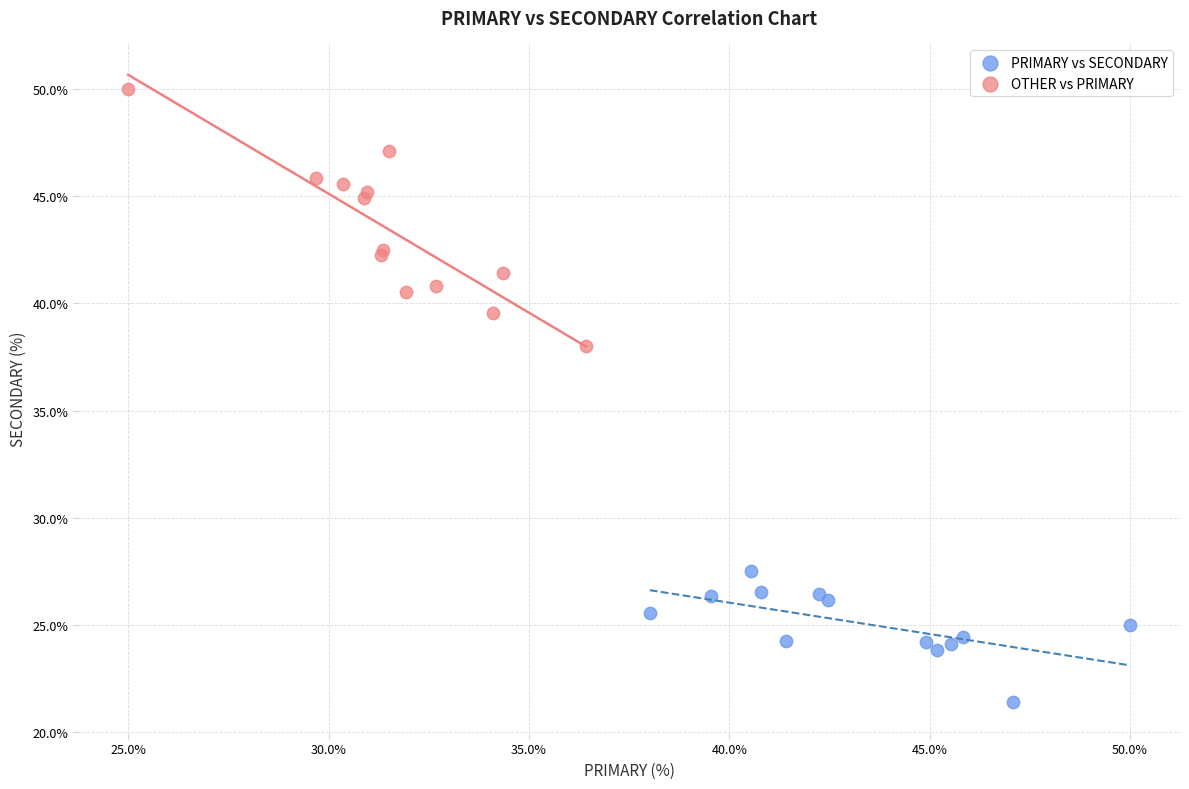

What are all the series names shown in the legend?

PRIMARY vs SECONDARY, OTHER vs PRIMARY